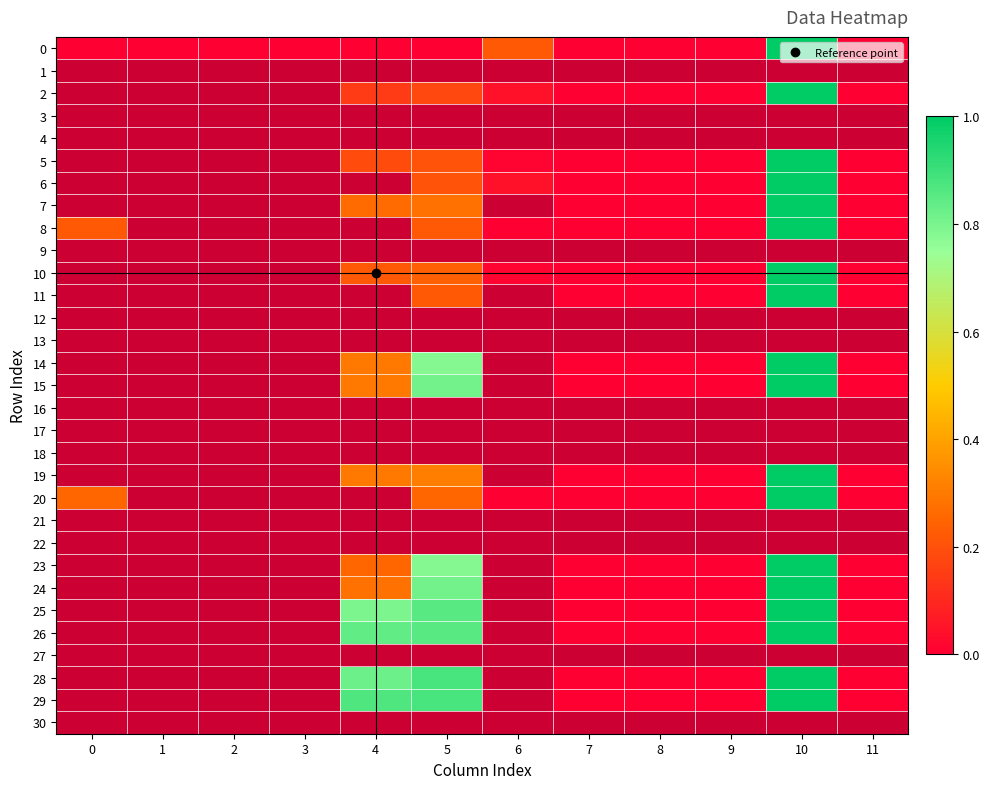

At how many categories does at least one series exceed 0?

5